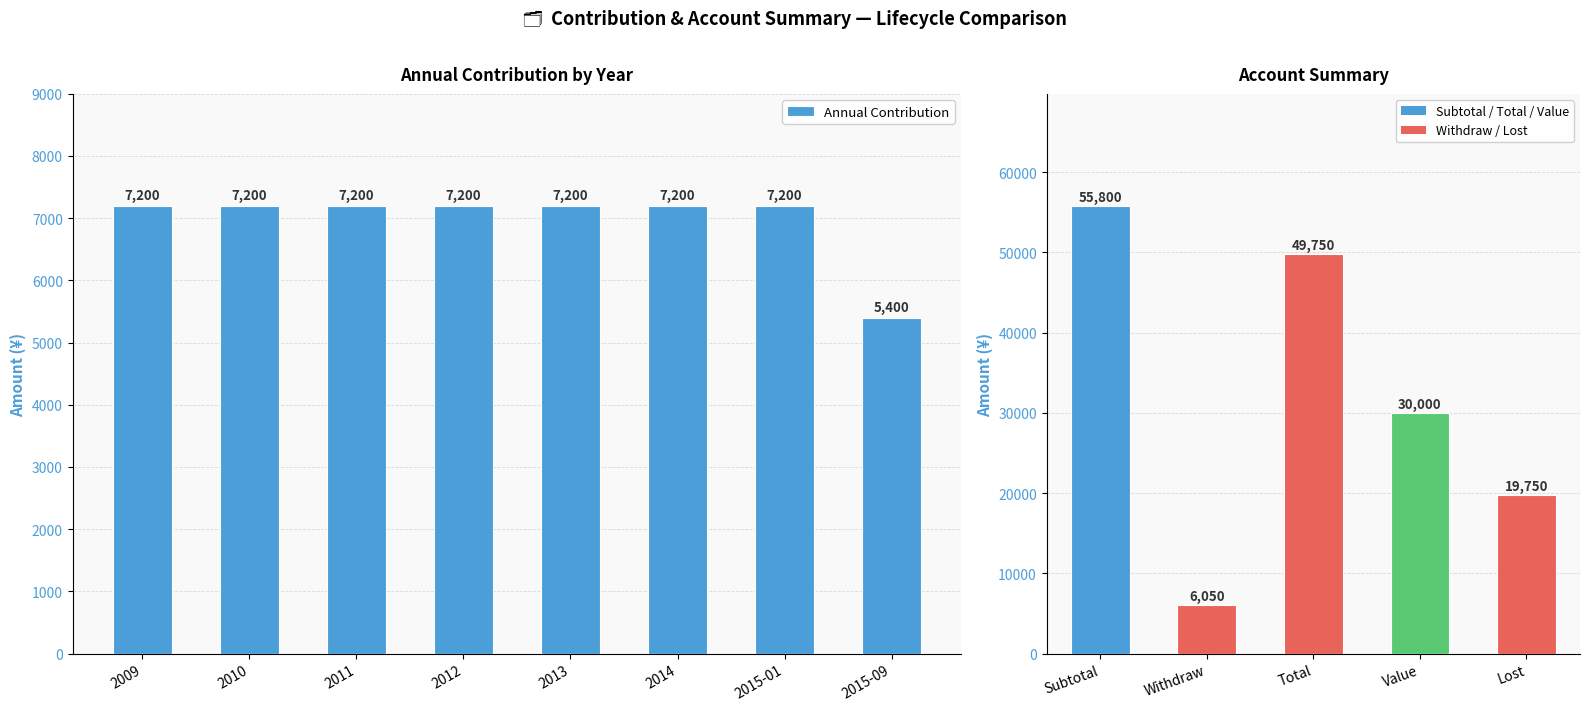

Is it true that the value at 2011 is 10700?

False